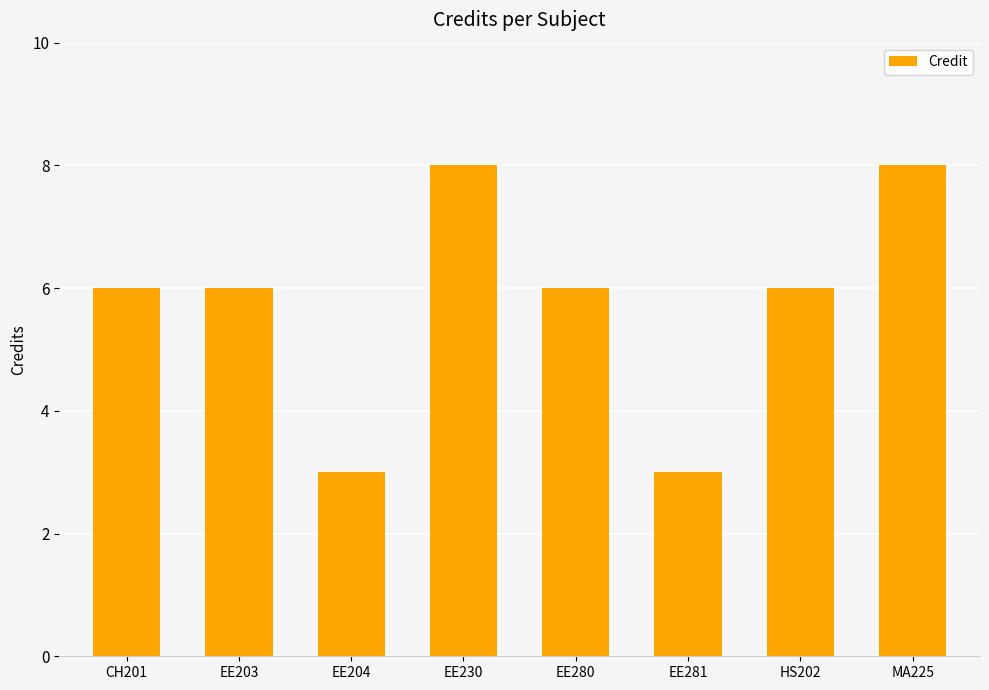

What is the difference between the maximum and minimum values?

5